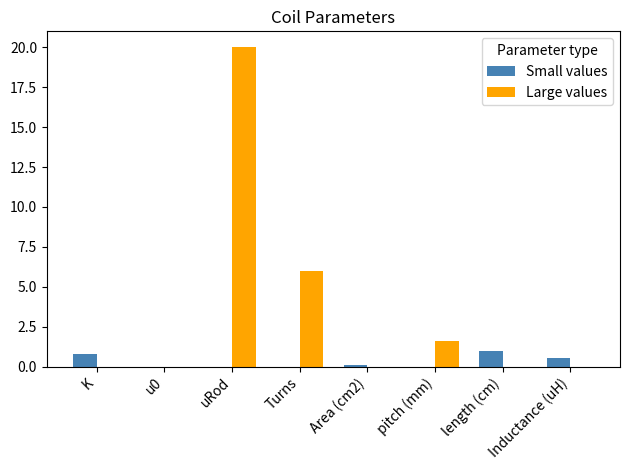

Which series changed the most between u0 and uRod?

Large values